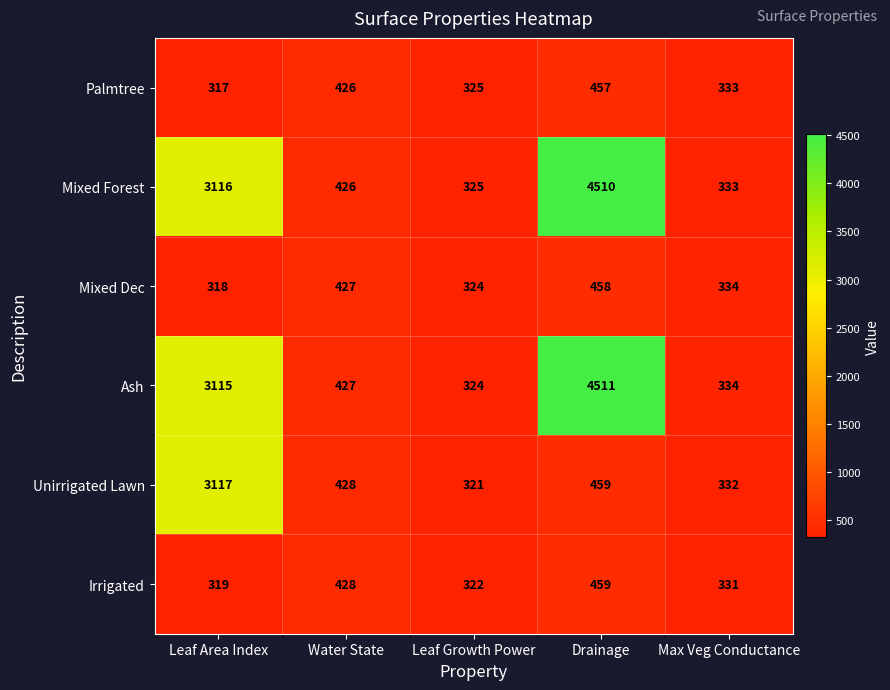

Reading right to left, what are all the values shown in this chart?

Palmtree: Max Veg Conductance=333	Drainage=457	Leaf Growth Power=325	Water State=426	Leaf Area Index=317
Mixed Forest: Max Veg Conductance=333	Drainage=4510	Leaf Growth Power=325	Water State=426	Leaf Area Index=3116
Mixed Dec: Max Veg Conductance=334	Drainage=458	Leaf Growth Power=324	Water State=427	Leaf Area Index=318
Ash: Max Veg Conductance=334	Drainage=4511	Leaf Growth Power=324	Water State=427	Leaf Area Index=3115
Unirrigated Lawn: Max Veg Conductance=332	Drainage=459	Leaf Growth Power=321	Water State=428	Leaf Area Index=3117
Irrigated: Max Veg Conductance=331	Drainage=459	Leaf Growth Power=322	Water State=428	Leaf Area Index=319